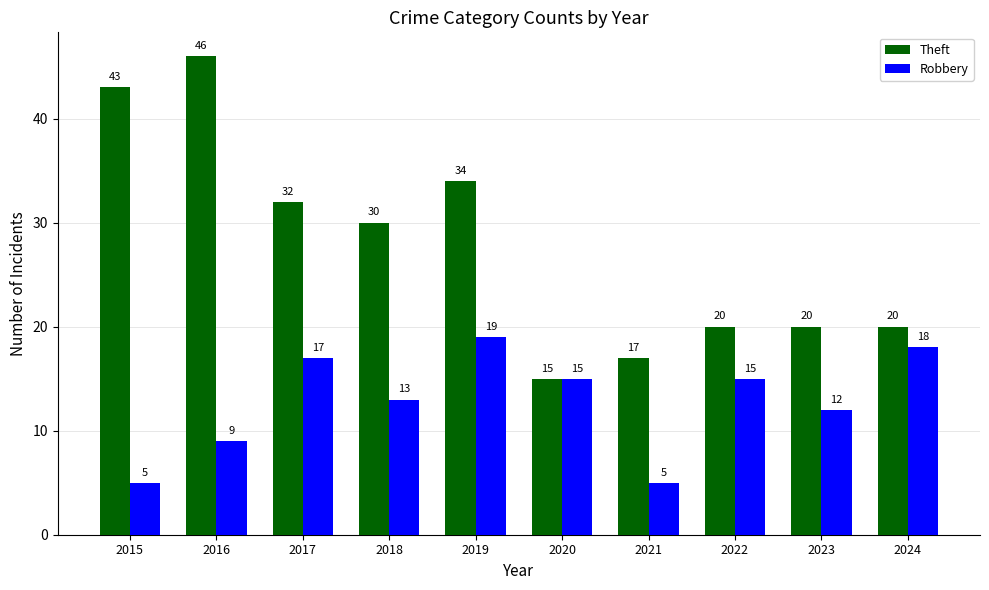

Reading right to left, what are all the values shown in this chart?

Theft: 2024=20	2023=20	2022=20	2021=17	2020=15	2019=34	2018=30	2017=32	2016=46	2015=43
Robbery: 2024=18	2023=12	2022=15	2021=5	2020=15	2019=19	2018=13	2017=17	2016=9	2015=5